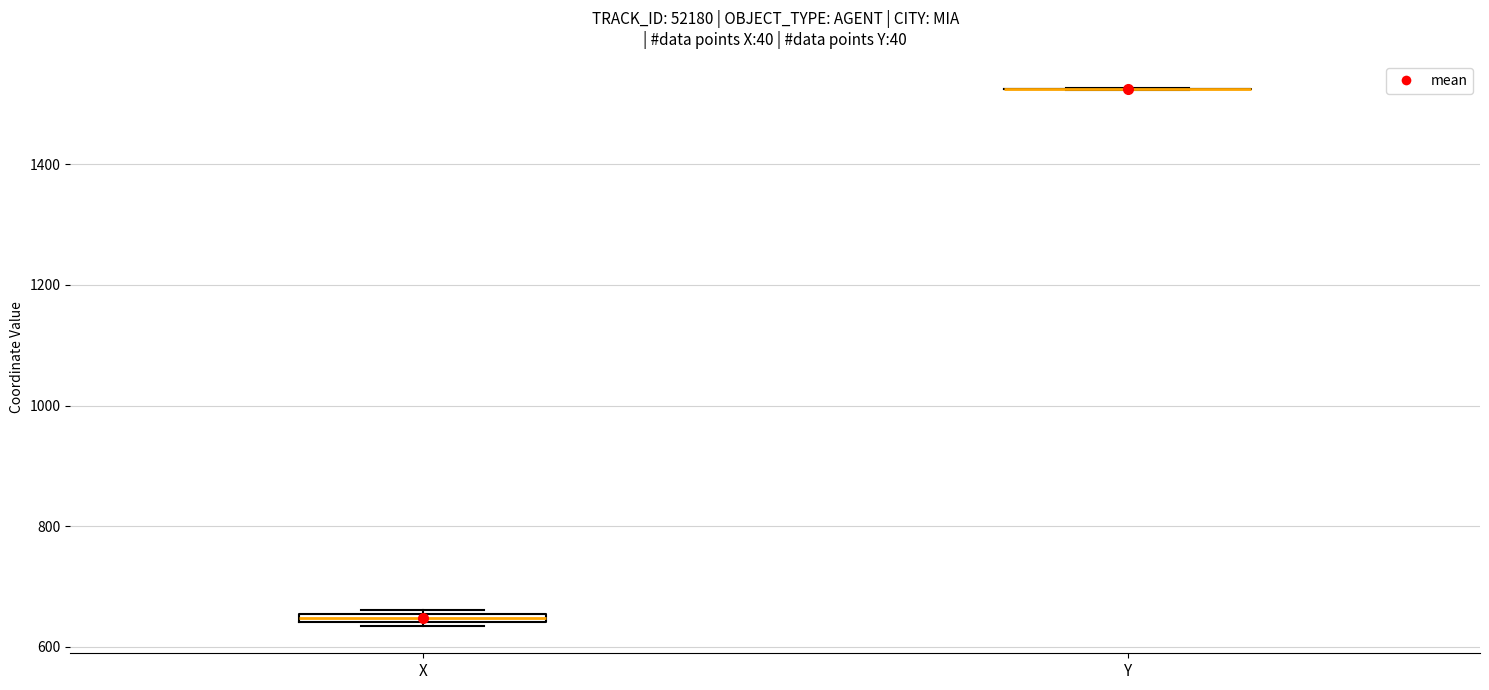

Where is the upper edge of the box for X on the y-axis? The values are not printed on the chart, so give them approximately, as read against the axis.

660